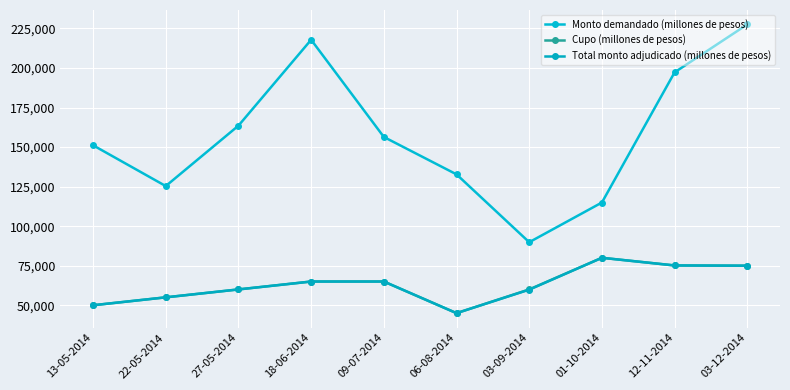

At 27-05-2014, list the series in order from largest to smallest.

Monto demandado (millones de pesos), Cupo (millones de pesos), Total monto adjudicado (millones de pesos)